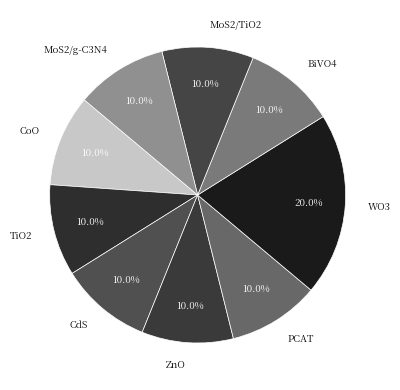

Is the sum of ZnO and WO3 greater than half?

No